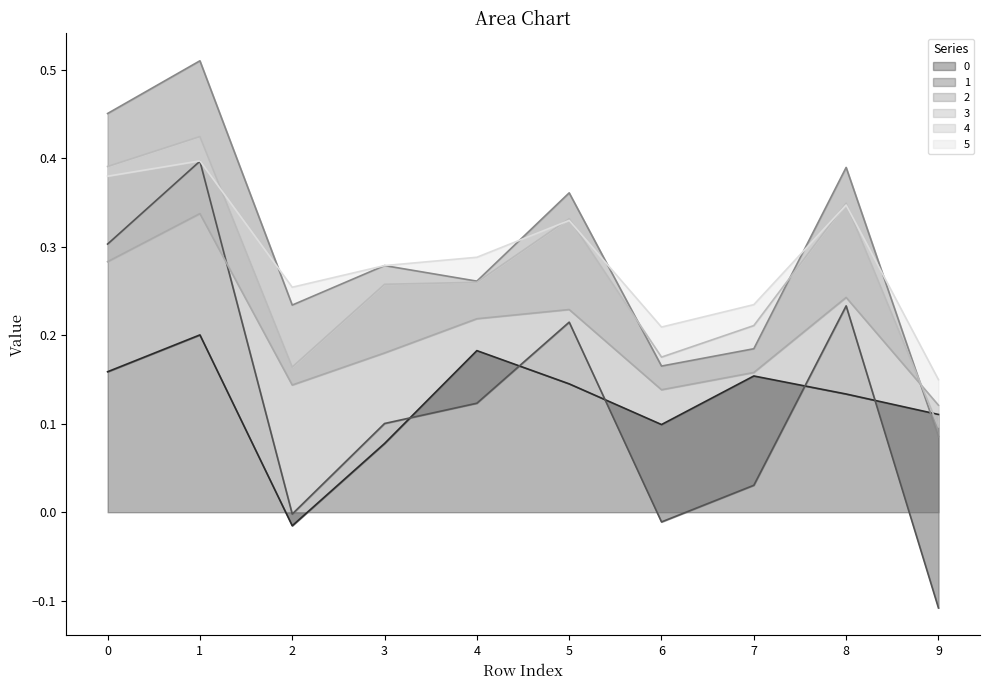

Which has a higher value, 7 or 9?

7